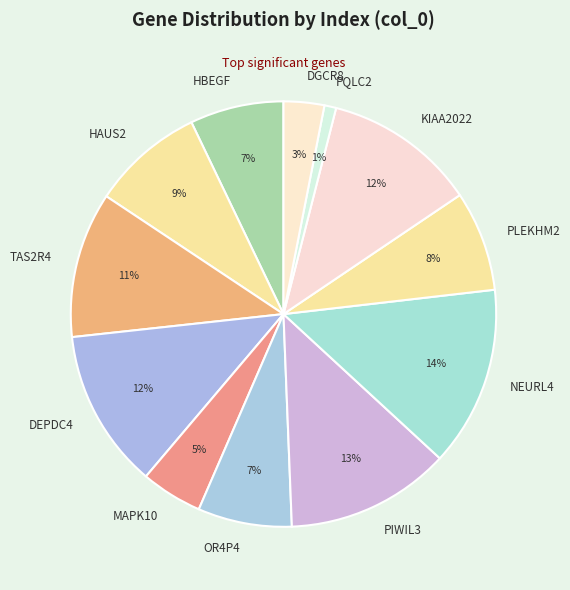

To the nearest percent, what portion does PIWIL3 represent?

13%